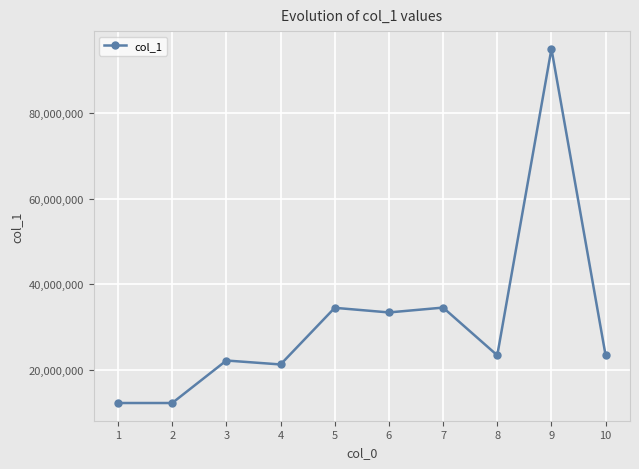

What is the maximum value shown in the chart?

94993872